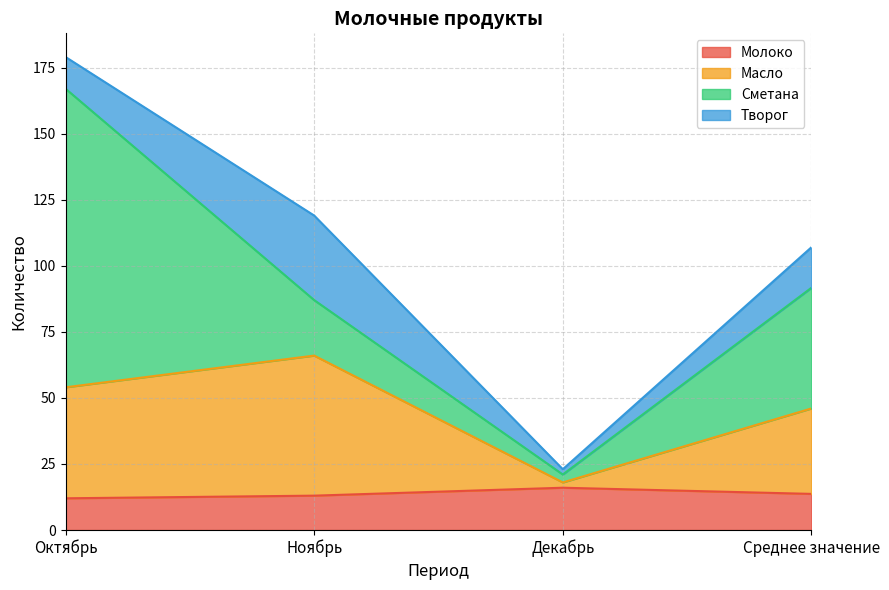

The Масло series shows 30.6 at Декабрь. True or false?

False